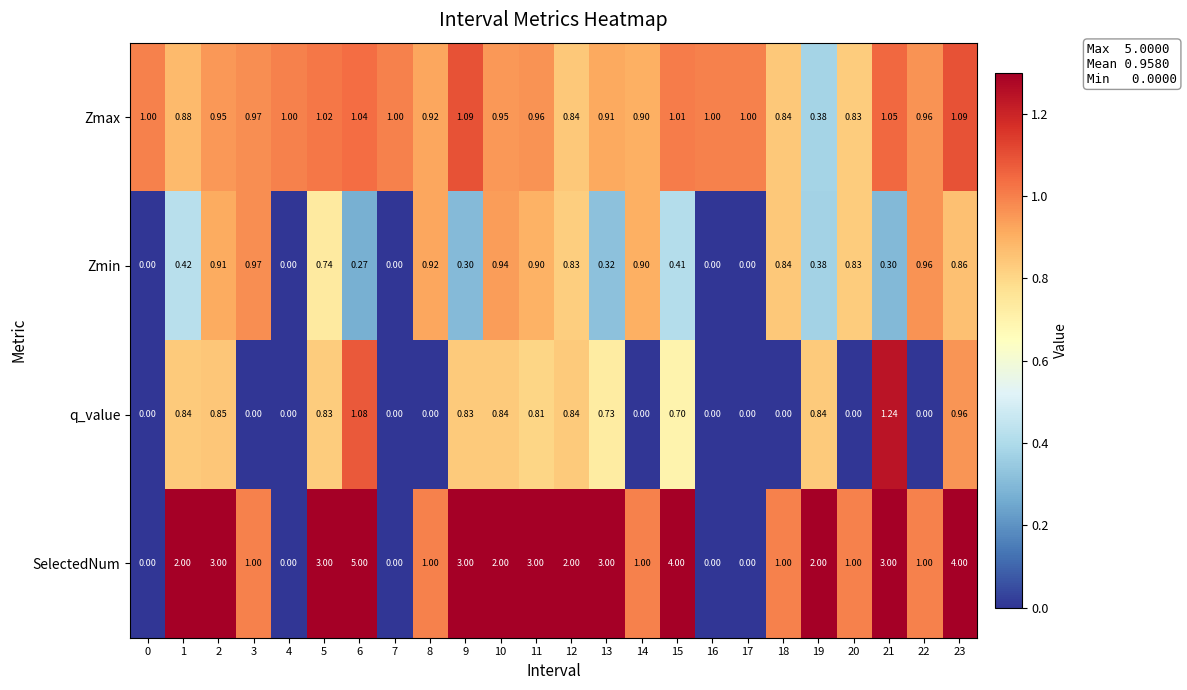

Between 5 and 17, which series saw the biggest shift?

SelectedNum